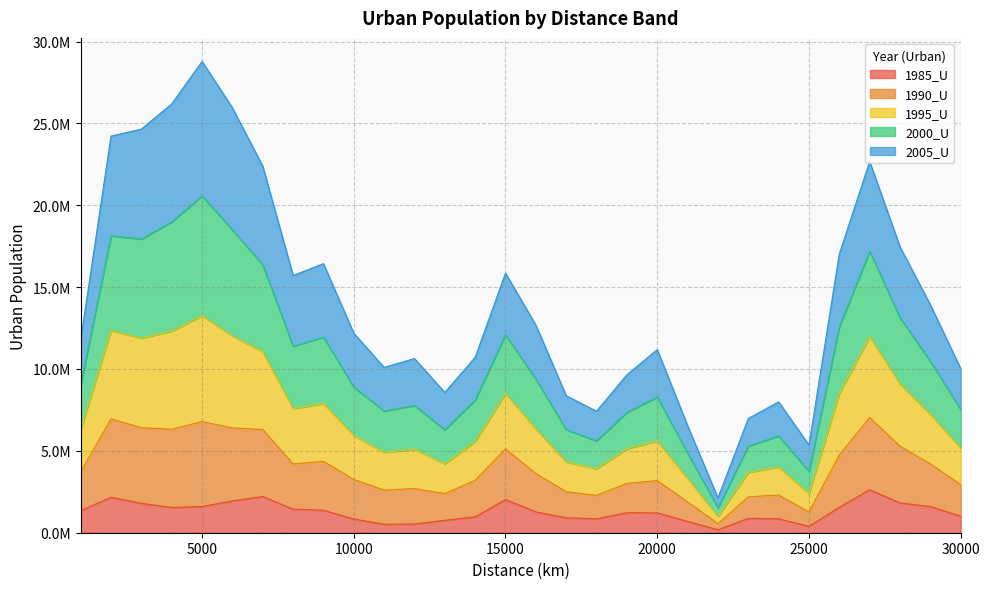

What are all the series names shown in the legend?

1985_U, 1990_U, 1995_U, 2000_U, 2005_U